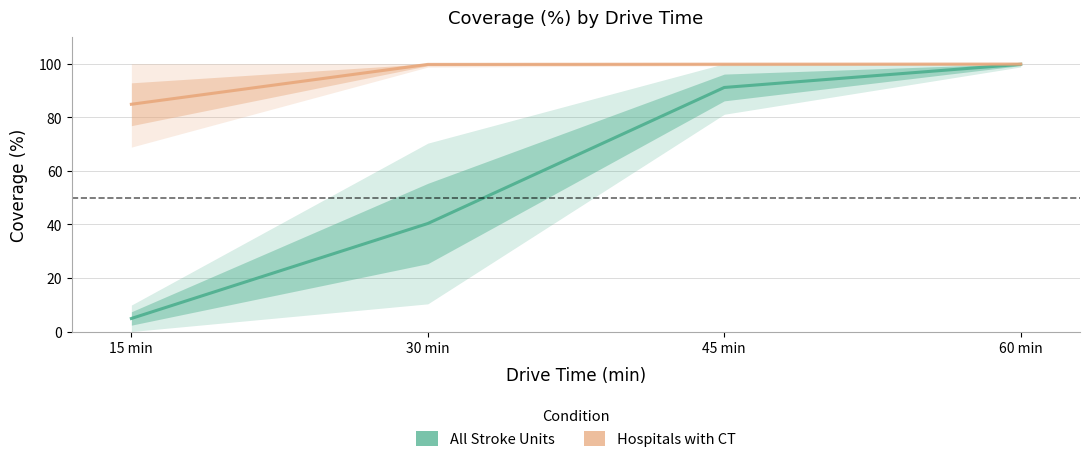

What value does the Hospitals with CT series have at 45 min?

99.8